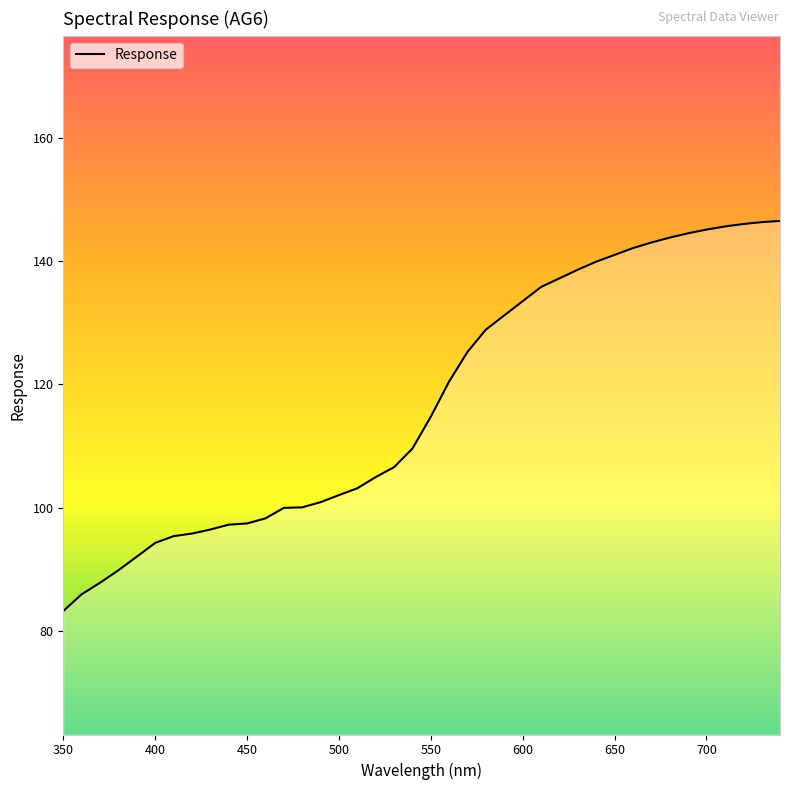

What is the difference between the maximum and minimum values?

63.2